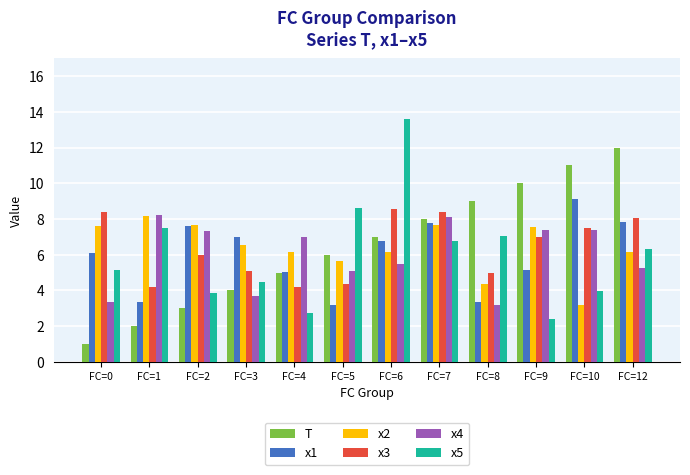

List the labels in order of T value, smallest first.

FC=0, FC=1, FC=2, FC=3, FC=4, FC=5, FC=6, FC=7, FC=8, FC=9, FC=10, FC=12